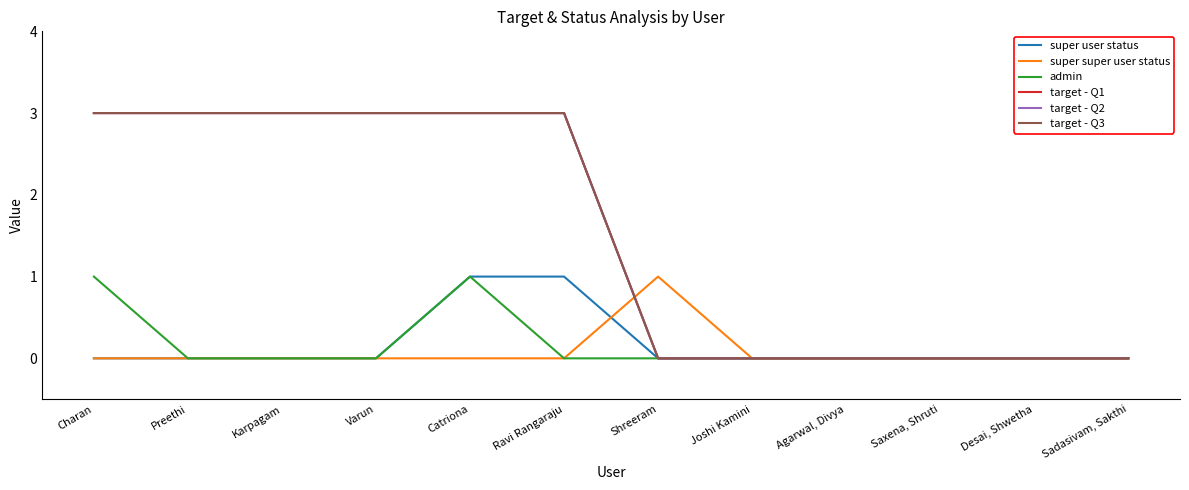

Does the chart have visible grid lines?

No